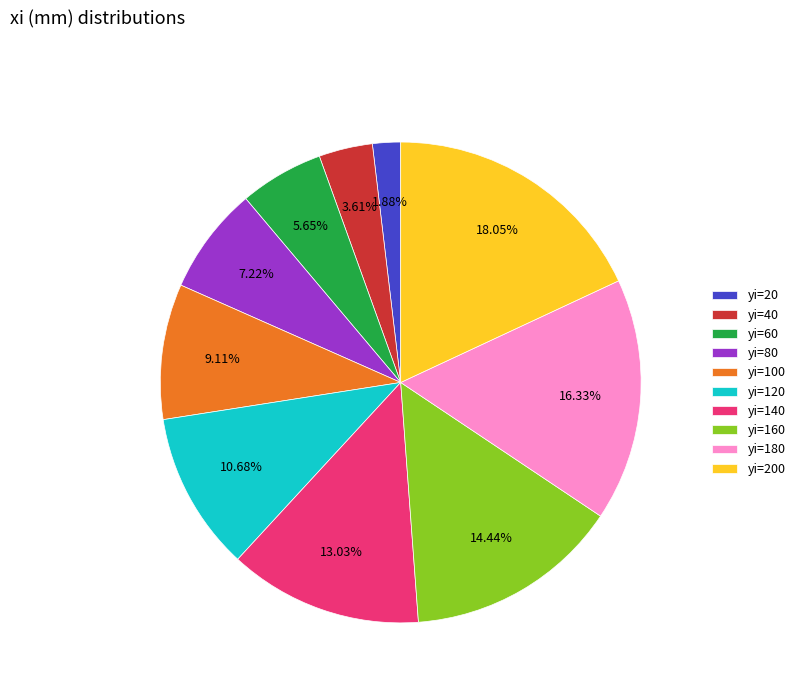

Do yi=60 and yi=20 together represent more than half of the pie?

No